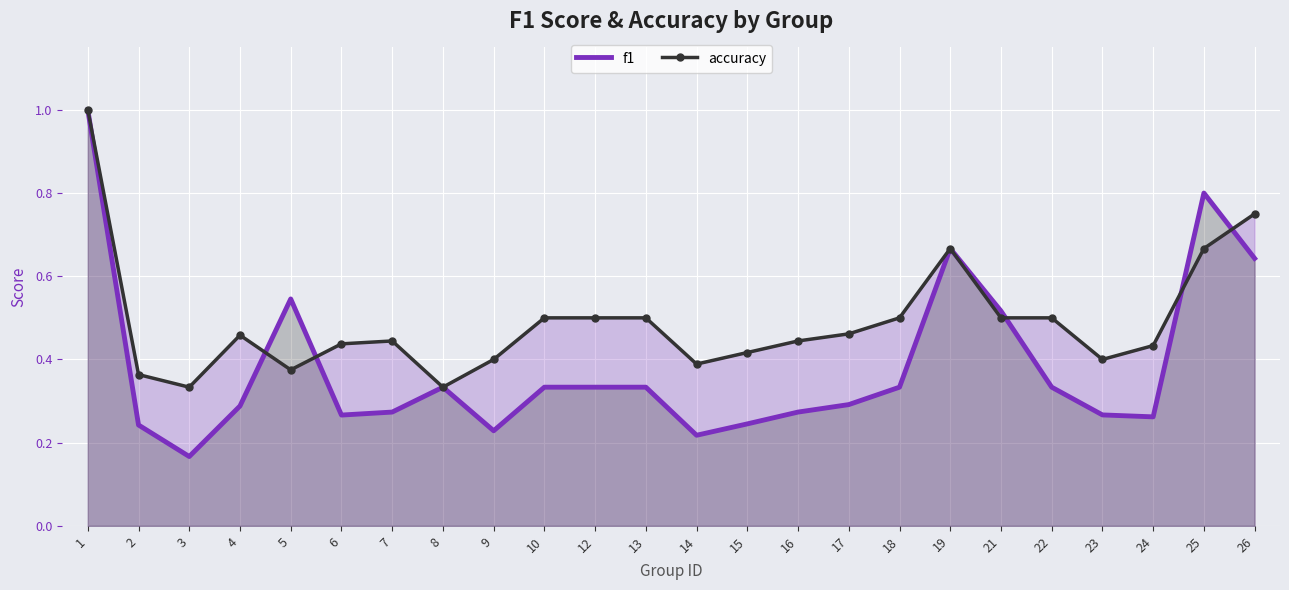

Where do f1 and accuracy first cross each other?

4 and 5